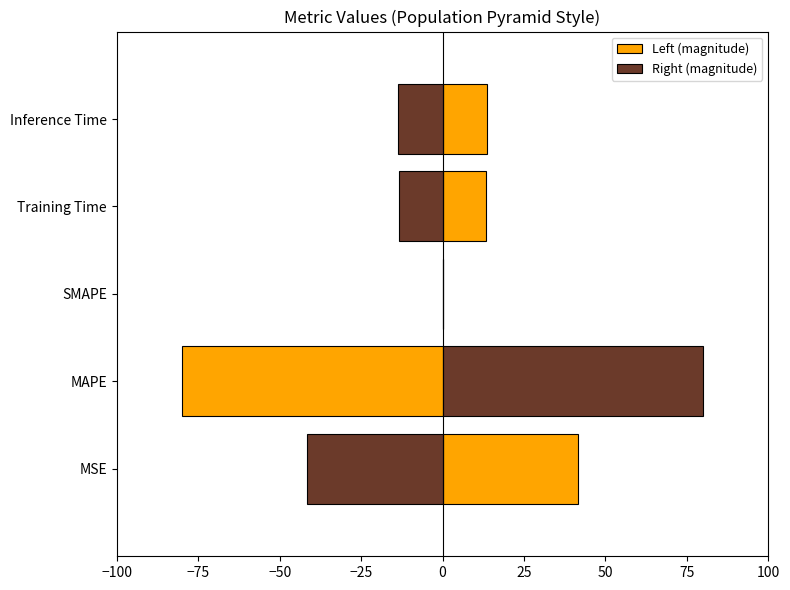

How many data points does each series have?

5